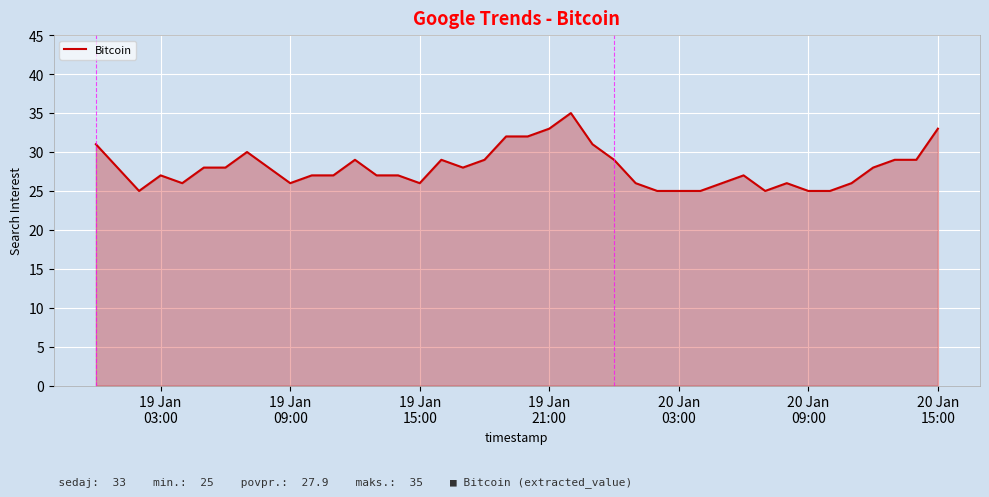

What is the difference between the maximum and minimum values?

10